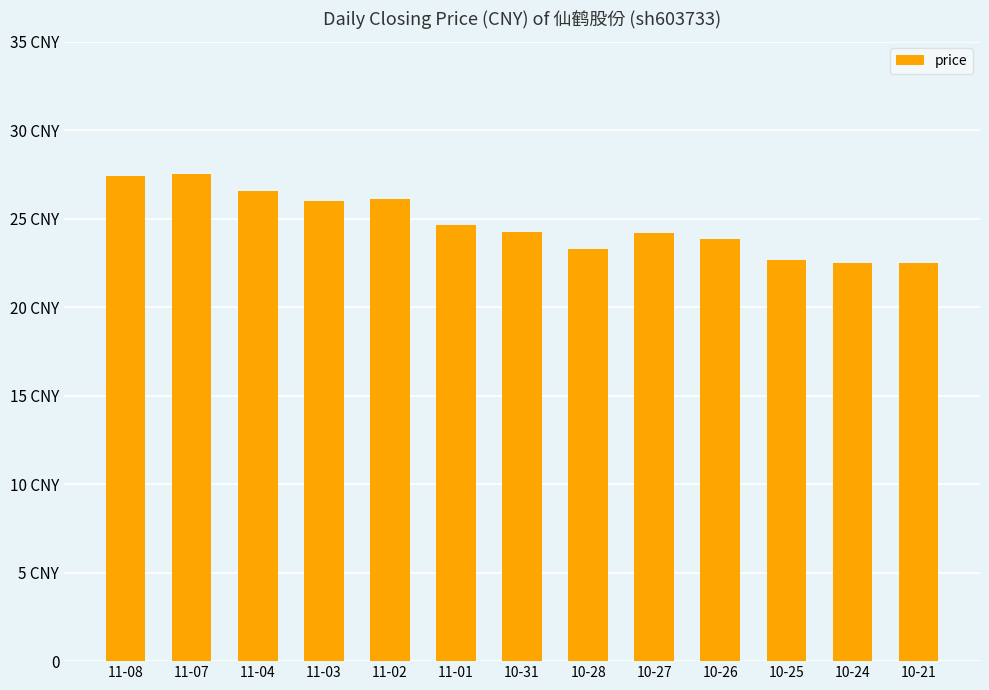

Which label corresponds to the smallest value in the chart?

10-24